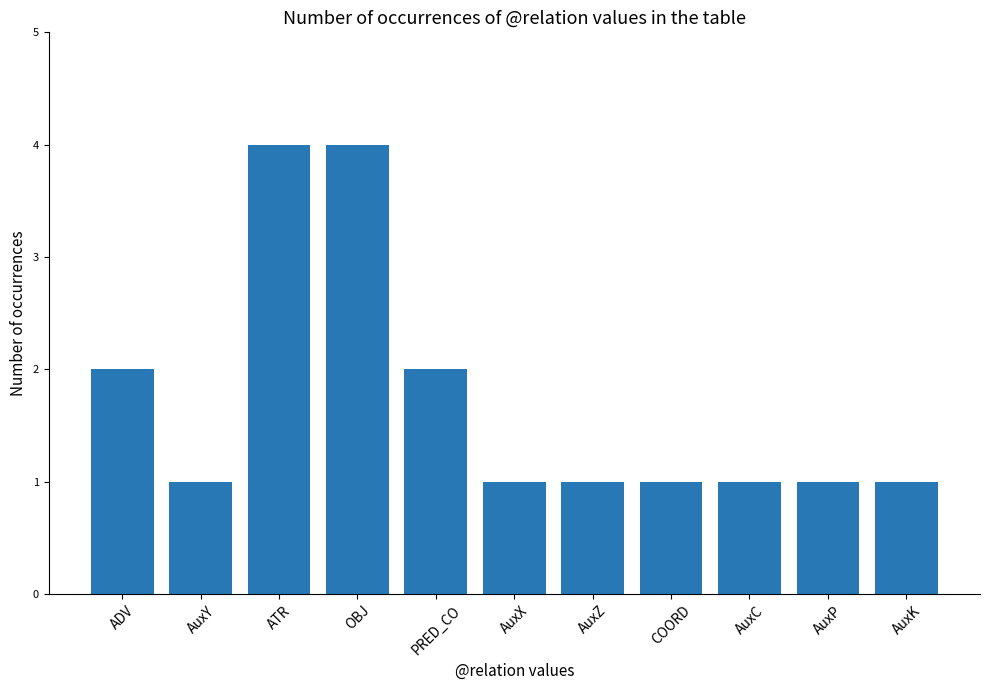

Reading left to right, extract all data points from this chart.

ADV=2	AuxY=1	ATR=4	OBJ=4	PRED_CO=2	AuxX=1	AuxZ=1	COORD=1	AuxC=1	AuxP=1	AuxK=1